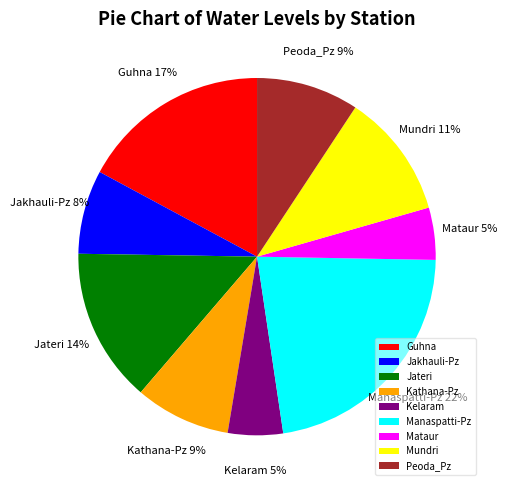

To the nearest percent, what is the average slice percentage?

11%